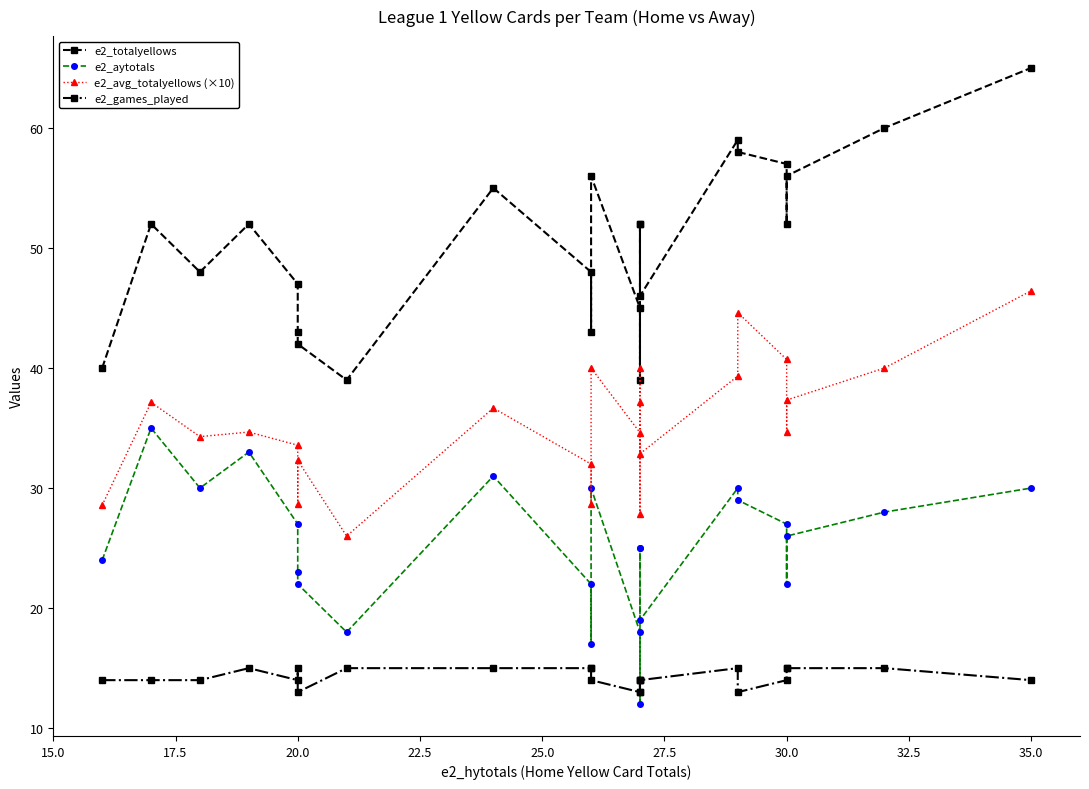

True or false: e2_aytotals and e2_totalyellows intersect in this chart.

False